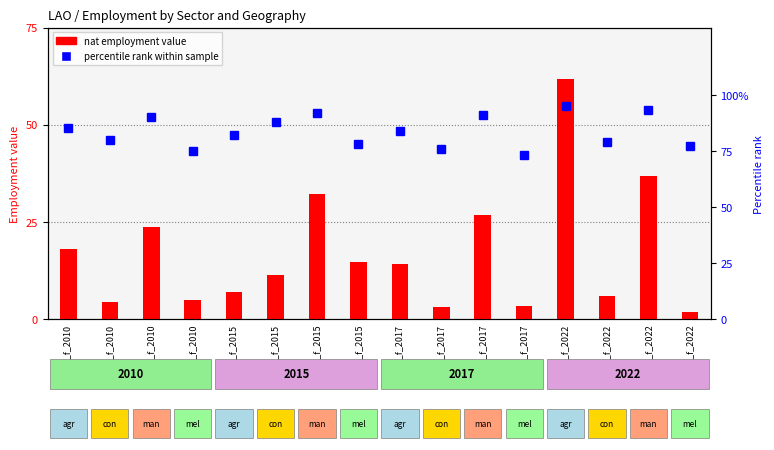

How many series are shown in this chart?

2